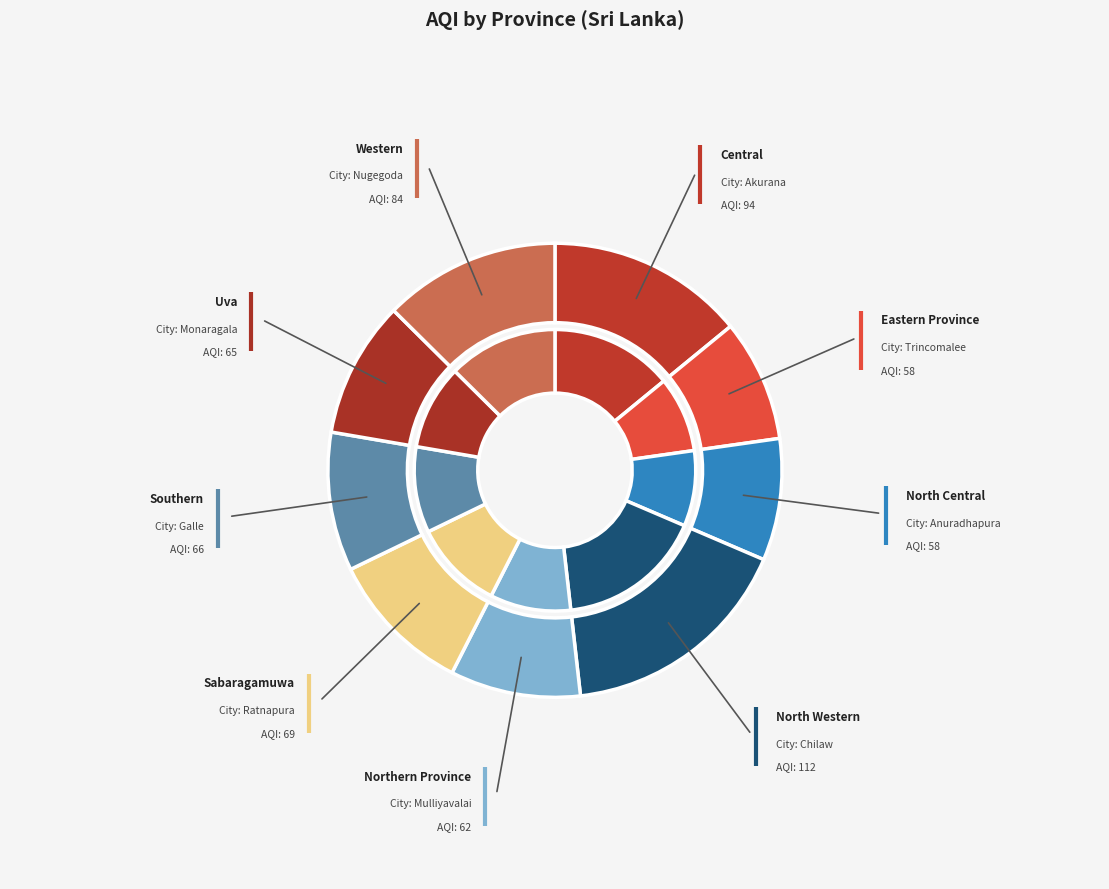

Which category has the smallest portion of the pie?

Eastern Province